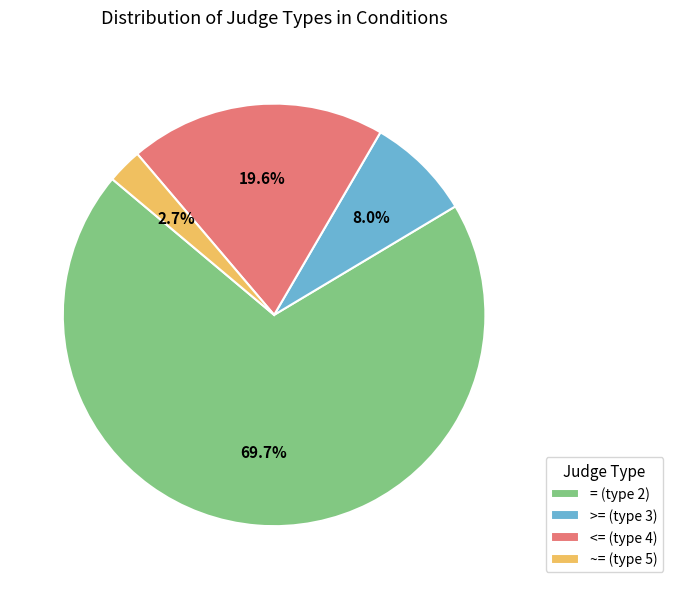

What percentage is NOT represented by = (type 2)?

30.3%